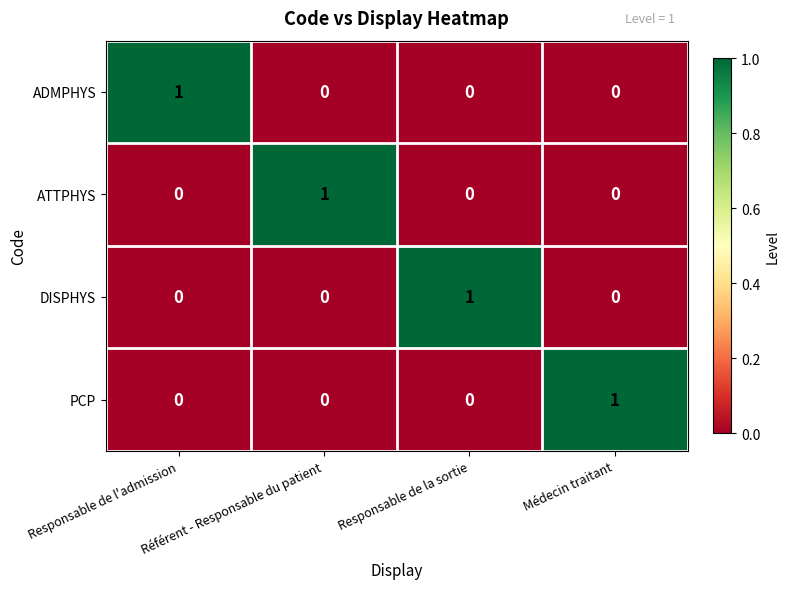

True or false: PCP has a value of 0 at Responsable de l'admission.

True